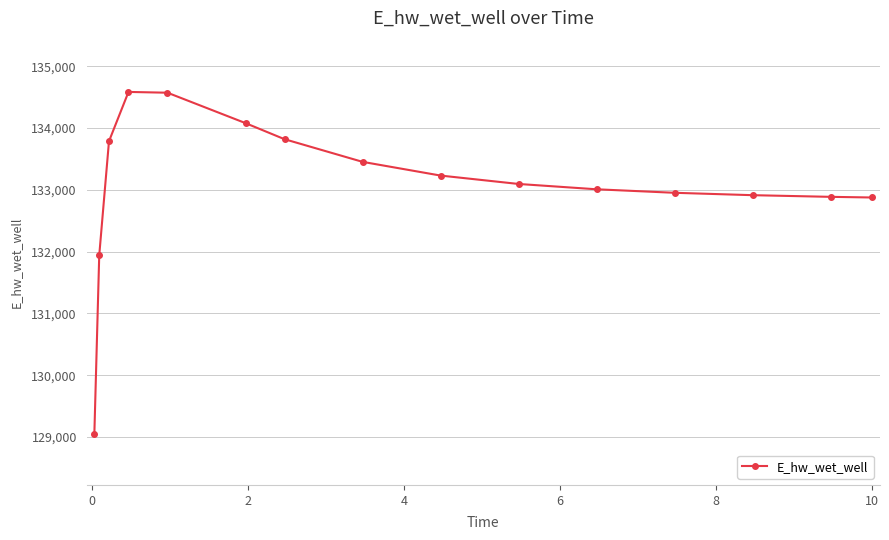

Does the chart have visible grid lines?

Yes